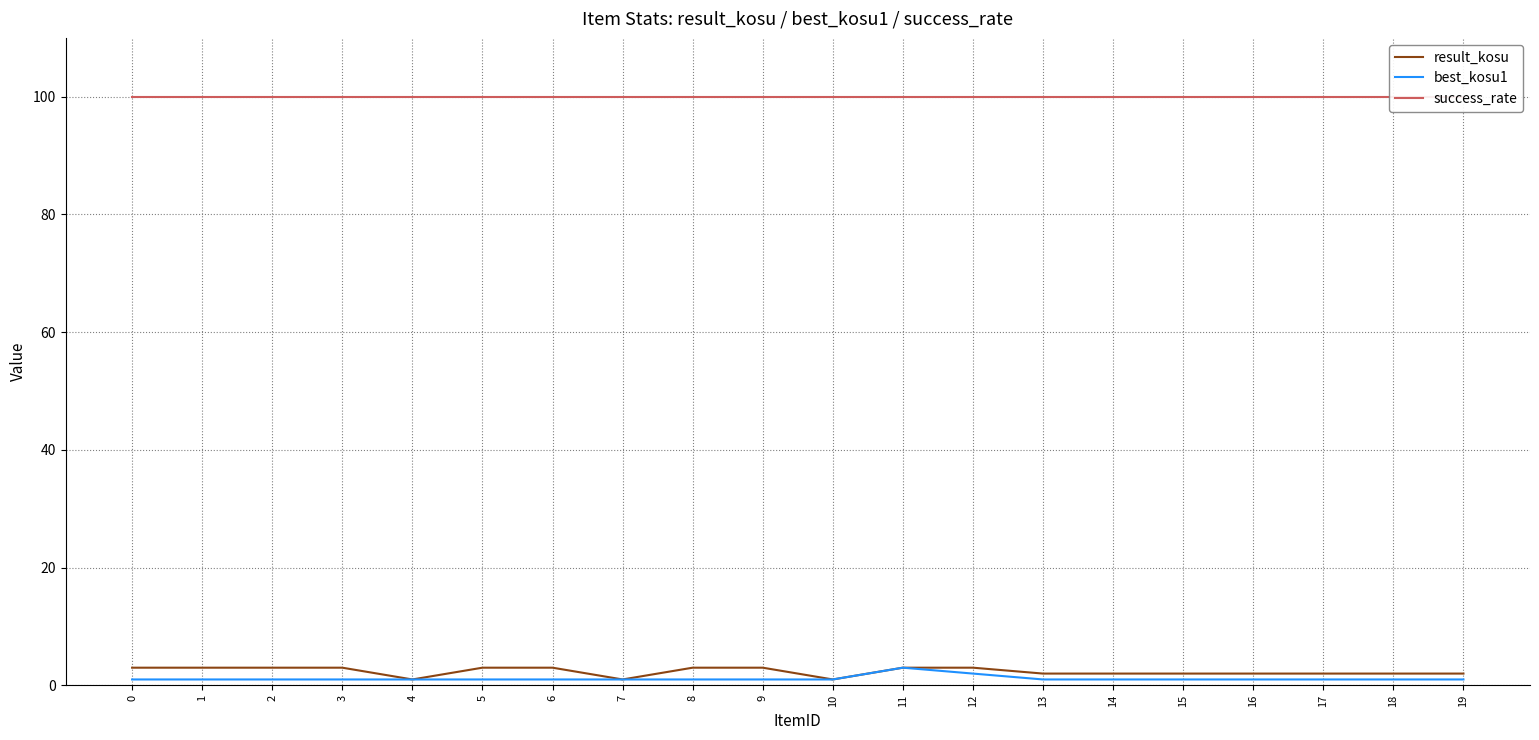

Rank the categories by result_kosu value from highest to lowest.

0, 1, 2, 3, 5, 6, 8, 9, 11, 12, 13, 14, 15, 16, 17, 18, 19, 4, 7, 10